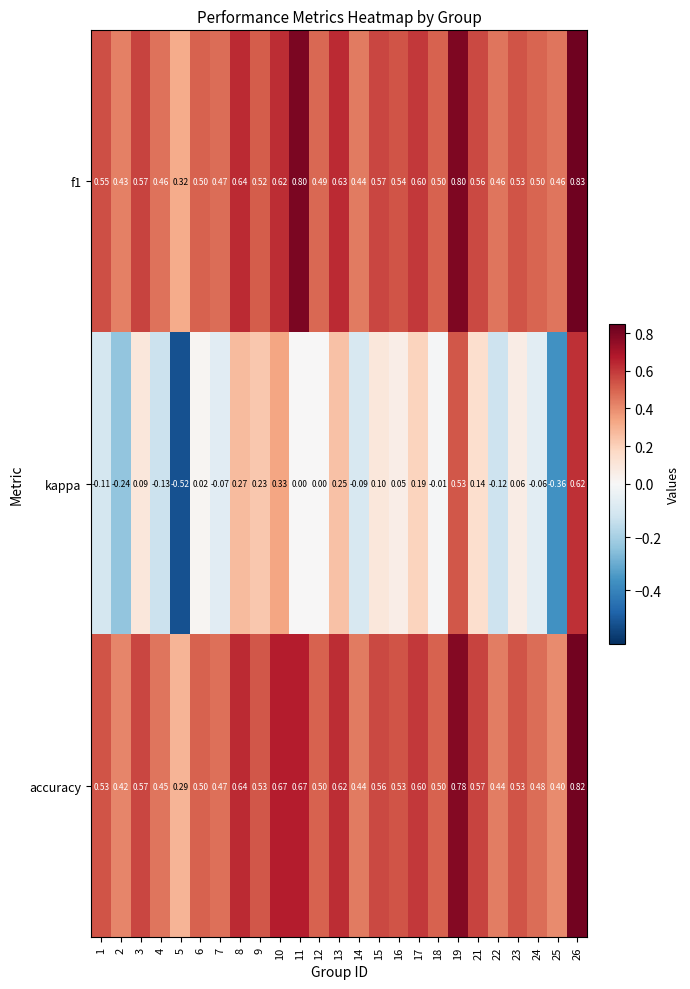

Which series has the widest spread of values?

kappa